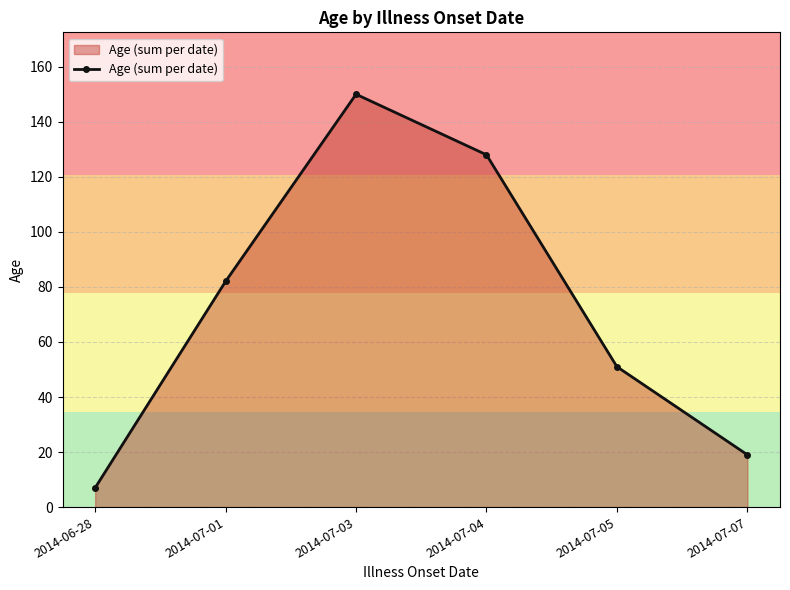

Reading right to left, transcribe all the data shown in this chart.

19	51	128	150	82	7